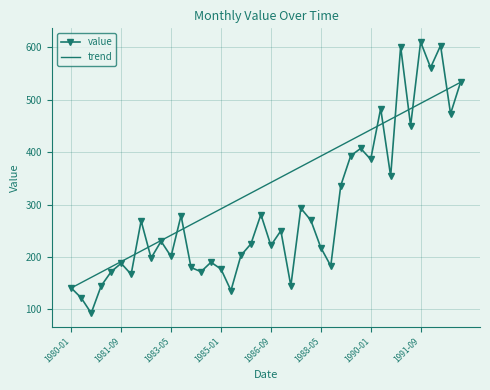

What are all the series names shown in the legend?

value, trend